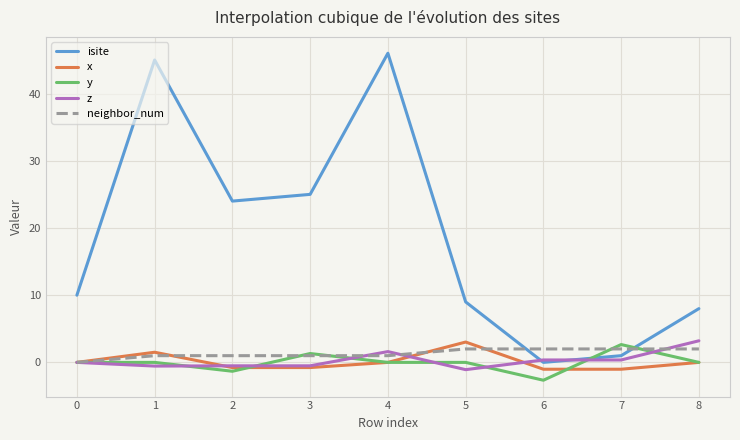

Which series has the largest range (max minus min)?

isite